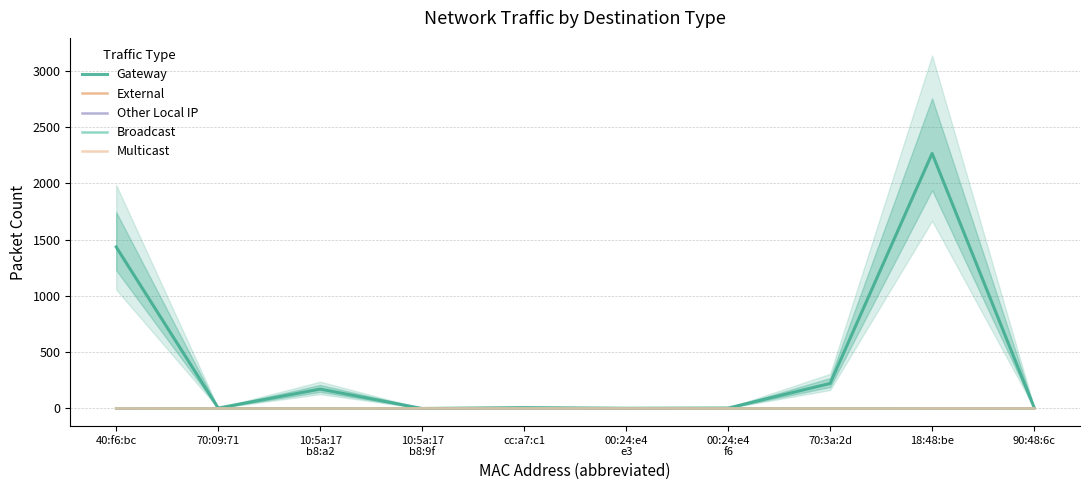

At 70:09:71, list the series in order from largest to smallest.

Gateway, External, Other Local IP, Multicast, Broadcast